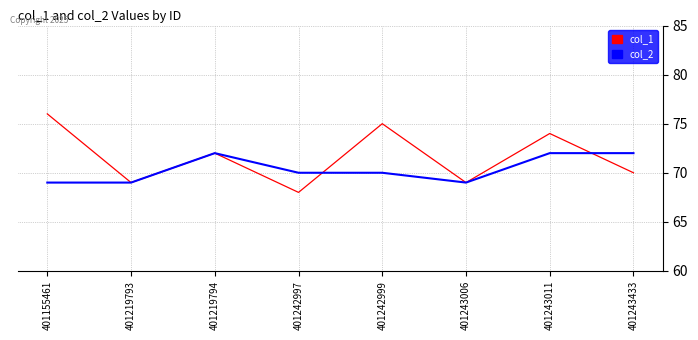

Rank the series by their maximum value, from highest to lowest.

col_1, col_2